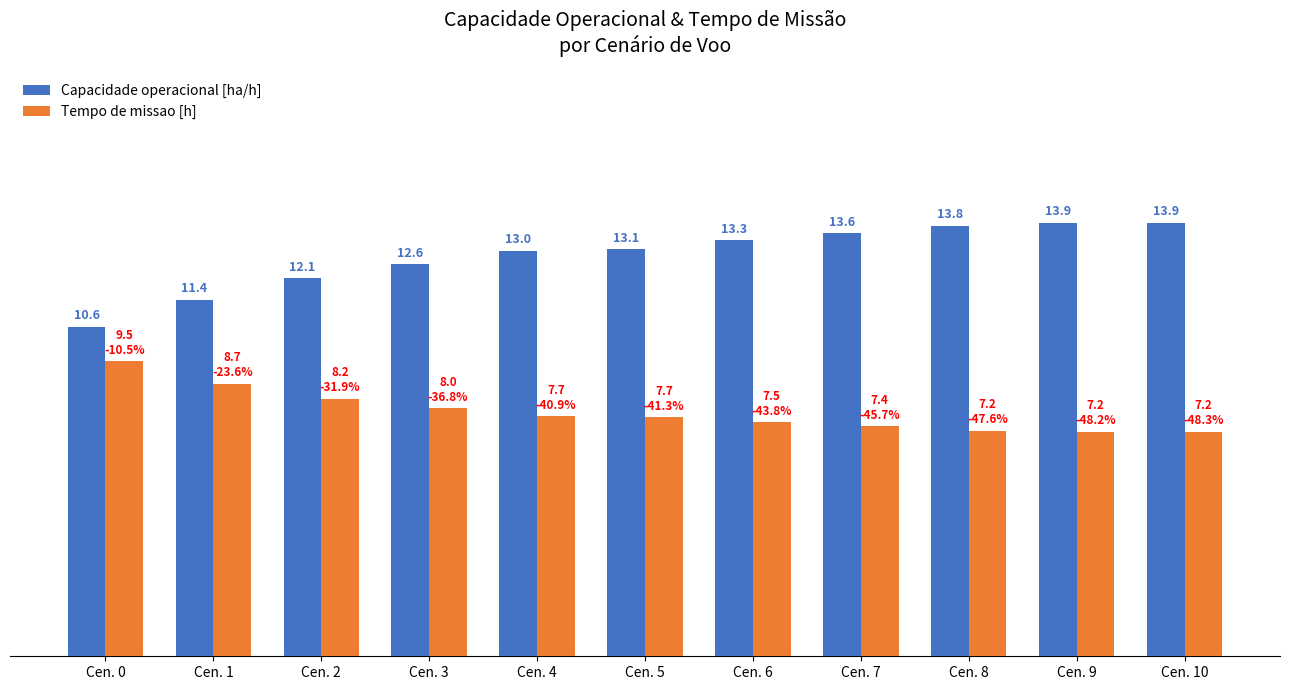

Which series has the largest total across all categories?

Capacidade operacional [ha/h]